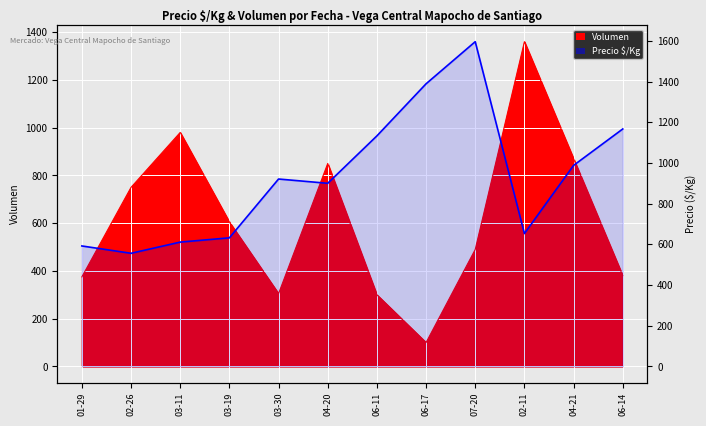

The value at 06-14 is 1167. True or false?

True